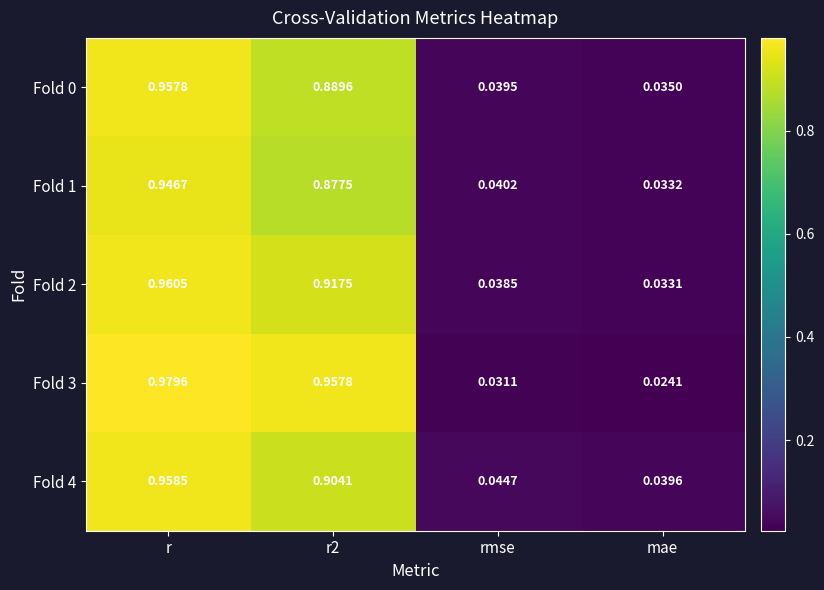

Is the value of Fold 0 at r2 greater than the value of Fold 4 at mae?

Yes